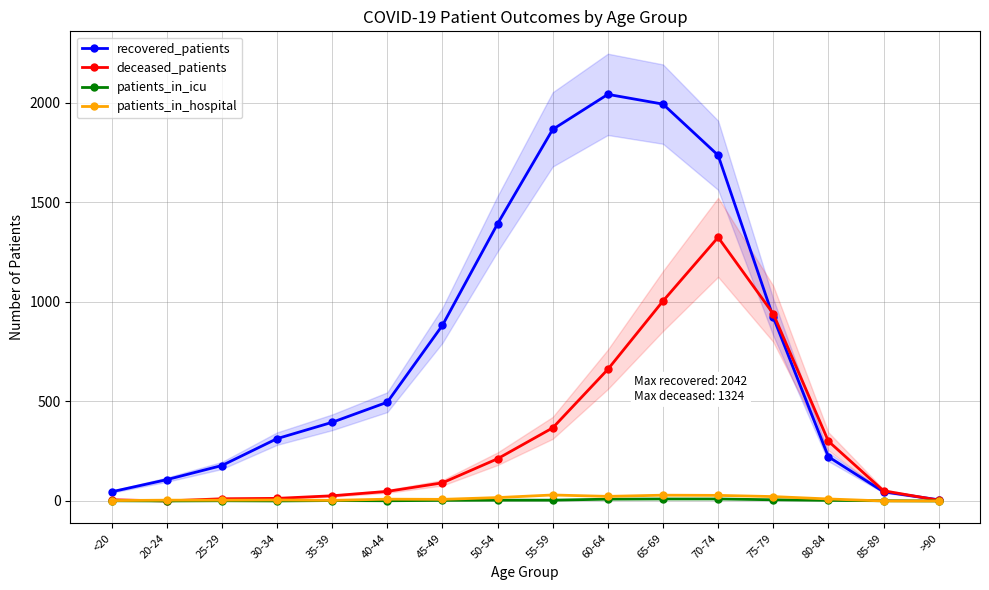

True or false: patients_in_icu has a value of 3 at 30-34.

False